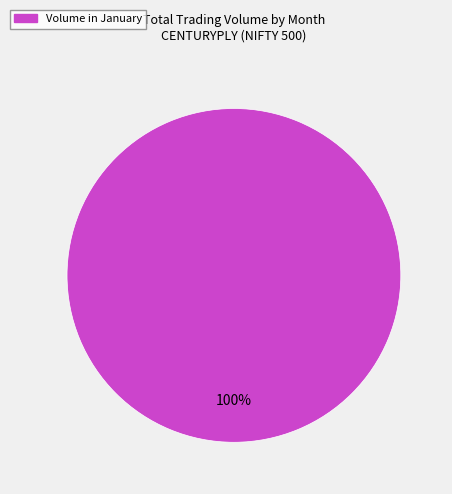

Is there any slice that represents more than half of the pie?

Yes